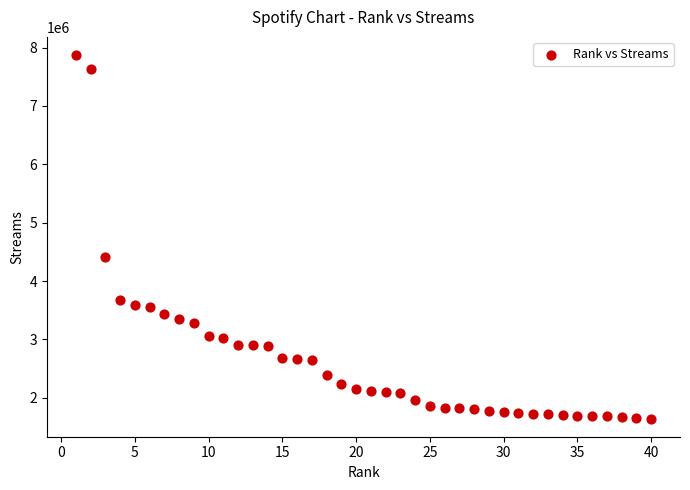

What is the range of X values (max minus min)?

39